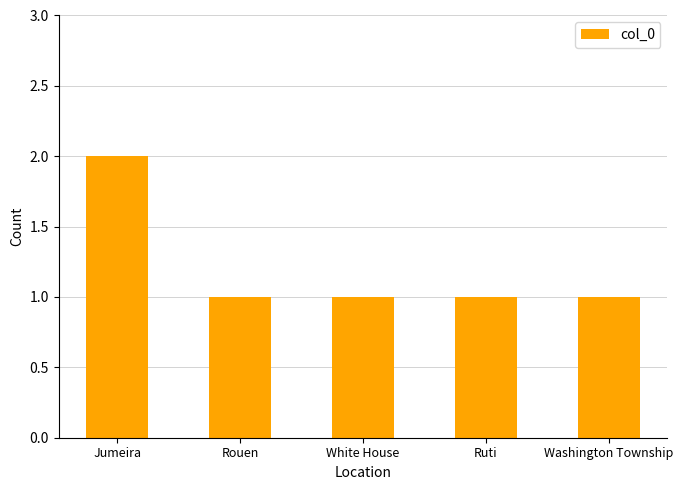

True or false: the data shows 0 at Rouen.

False